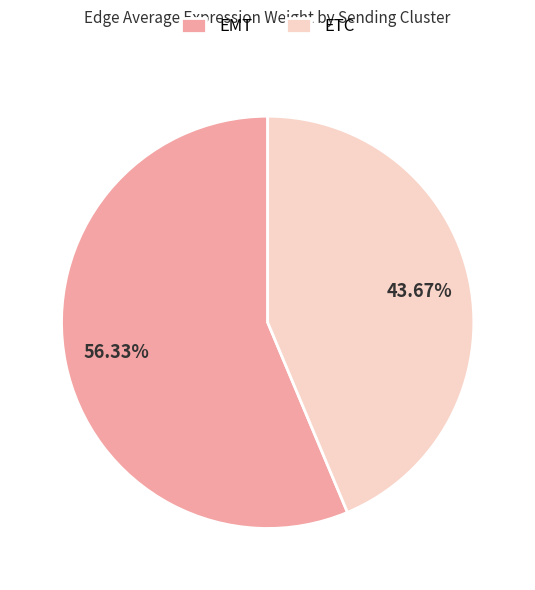

Does ETC represent more than half of the total?

No